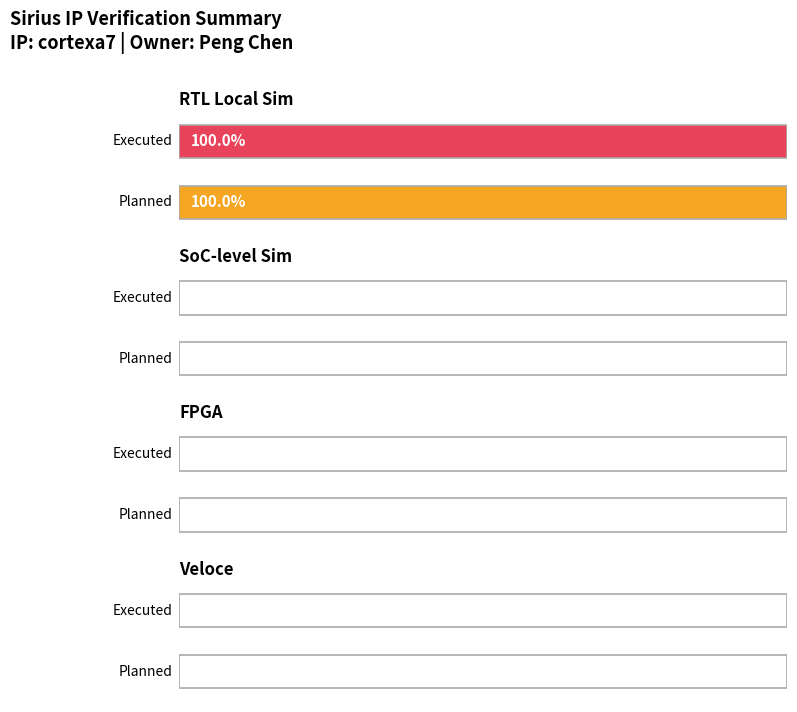

Where does the Planned series first go above 9?

RTL Local Sim